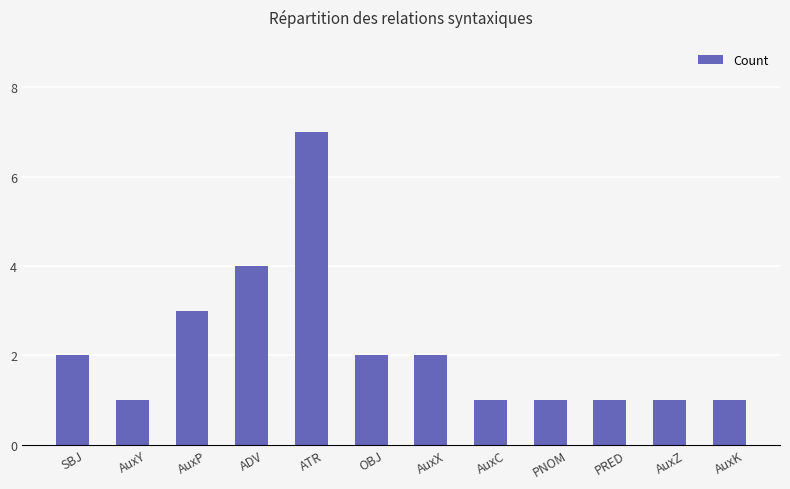

Count the values in the range 1 to 3.

10